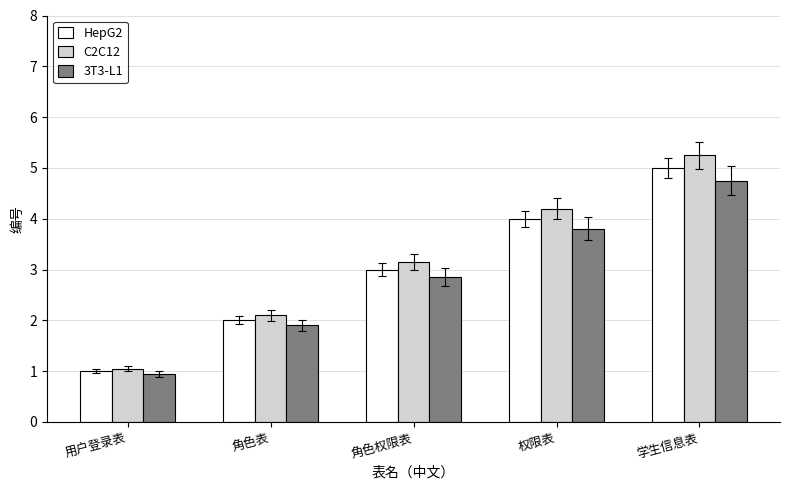

List the labels in order of 3T3-L1 value, smallest first.

用户登录表, 角色表, 角色权限表, 权限表, 学生信息表